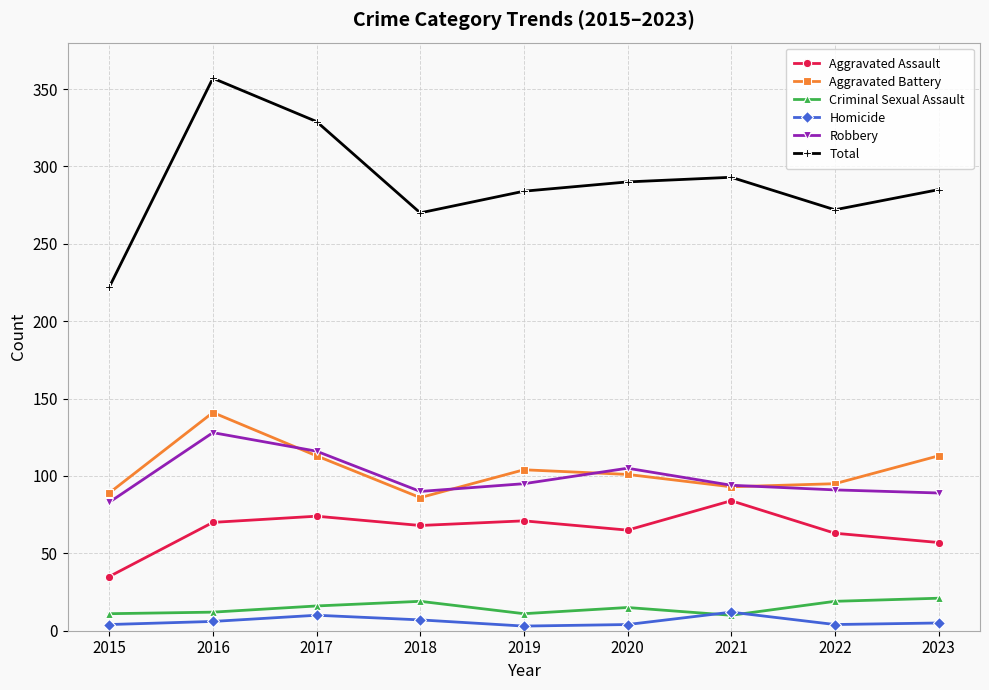

Count the number of categories in the chart.

9